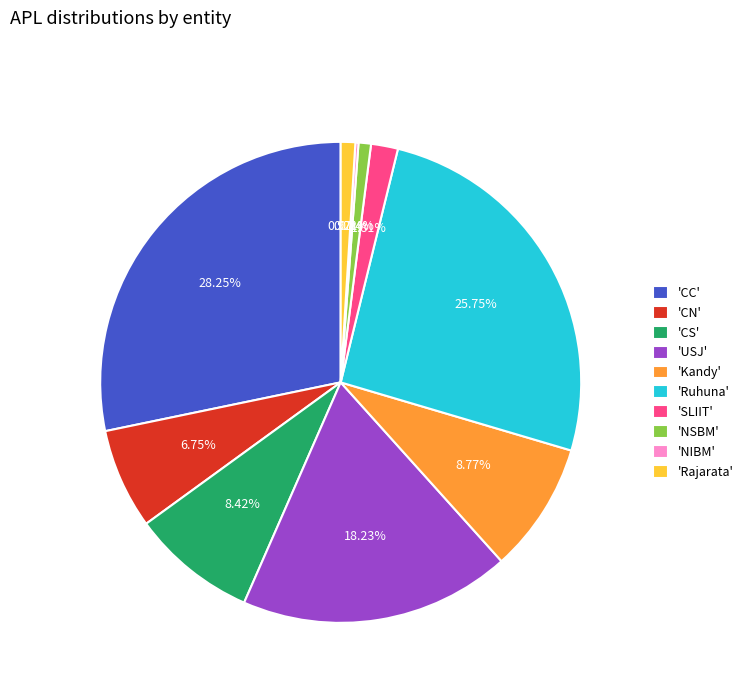

Does 'Ruhuna' account for over 50% of the chart?

No